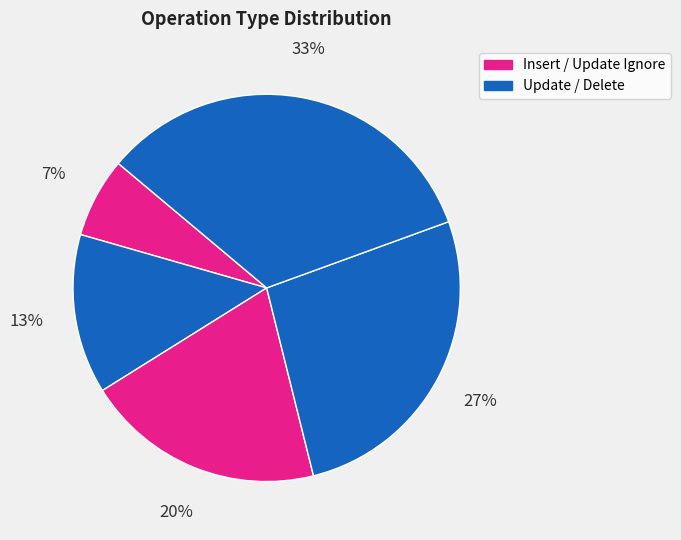

How many segments does this pie chart have?

5